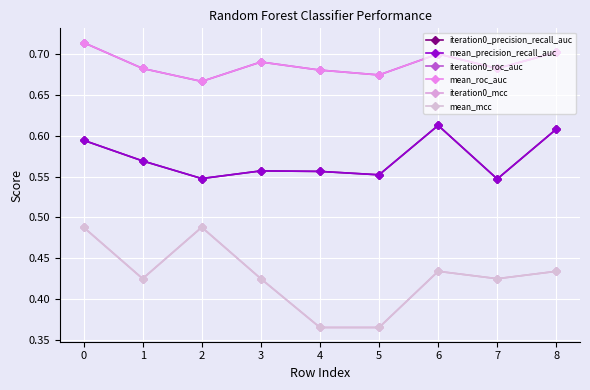

True or false: iteration0_mcc has a value of 0.4 at 8.

True